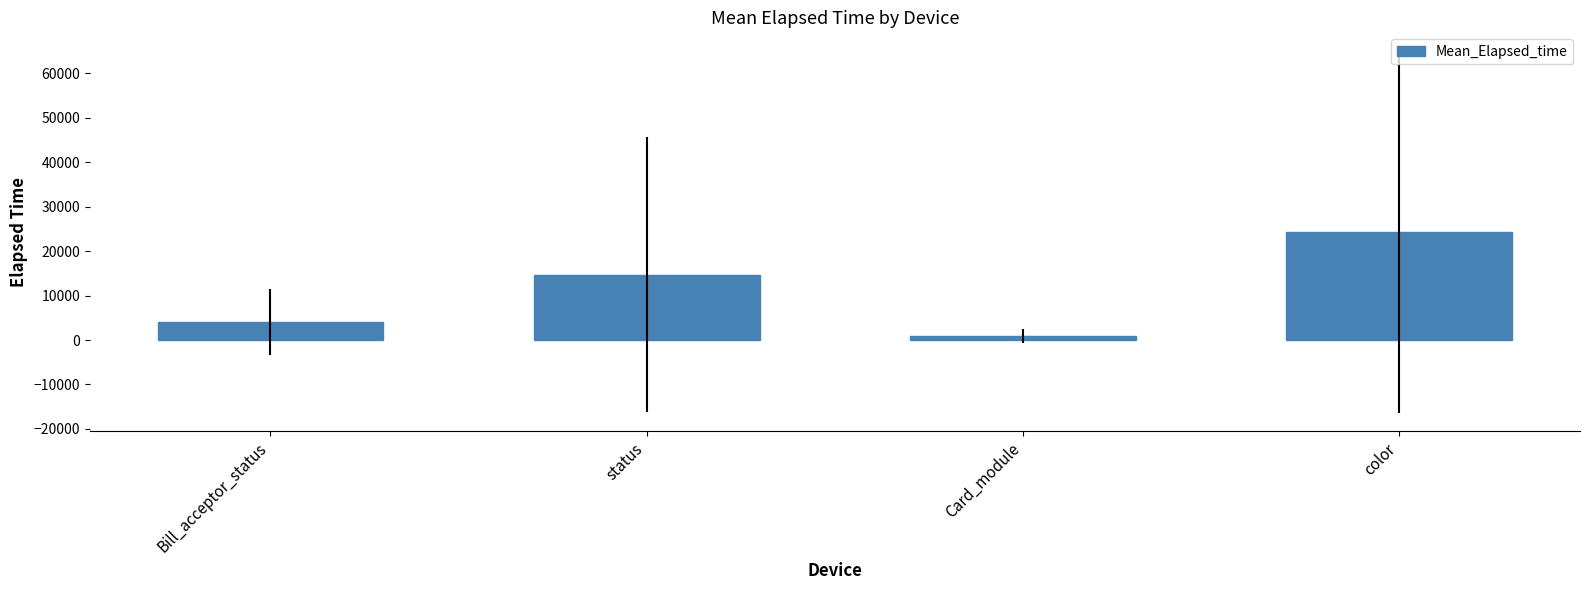

How many data points are less than 14742?

2